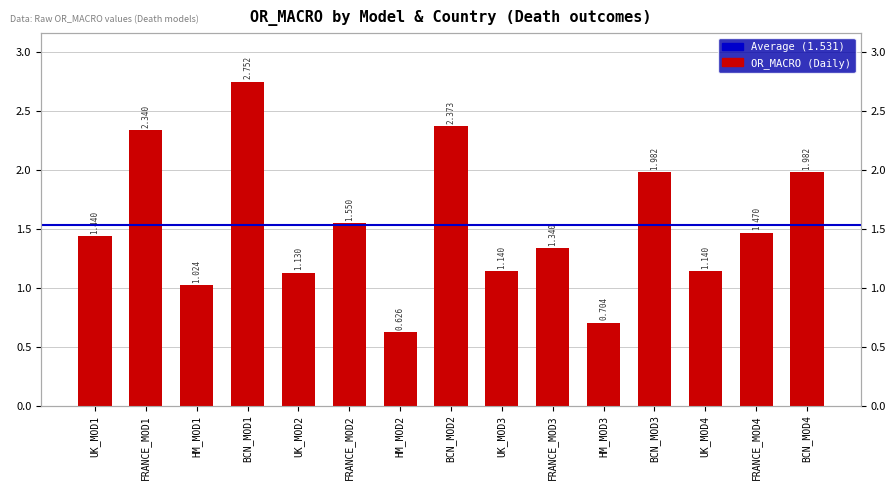

List the labels in order of value, largest first.

BCN_MOD1, BCN_MOD2, FRANCE_MOD1, BCN_MOD3, BCN_MOD4, FRANCE_MOD2, FRANCE_MOD4, UK_MOD1, FRANCE_MOD3, UK_MOD3, UK_MOD4, UK_MOD2, HM_MOD1, HM_MOD3, HM_MOD2